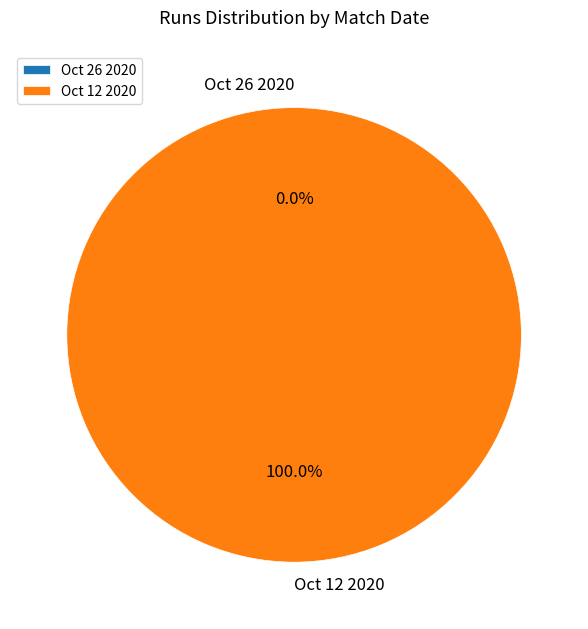

To the nearest percent, what is the combined percentage of Oct 12 2020 and Oct 26 2020?

100%